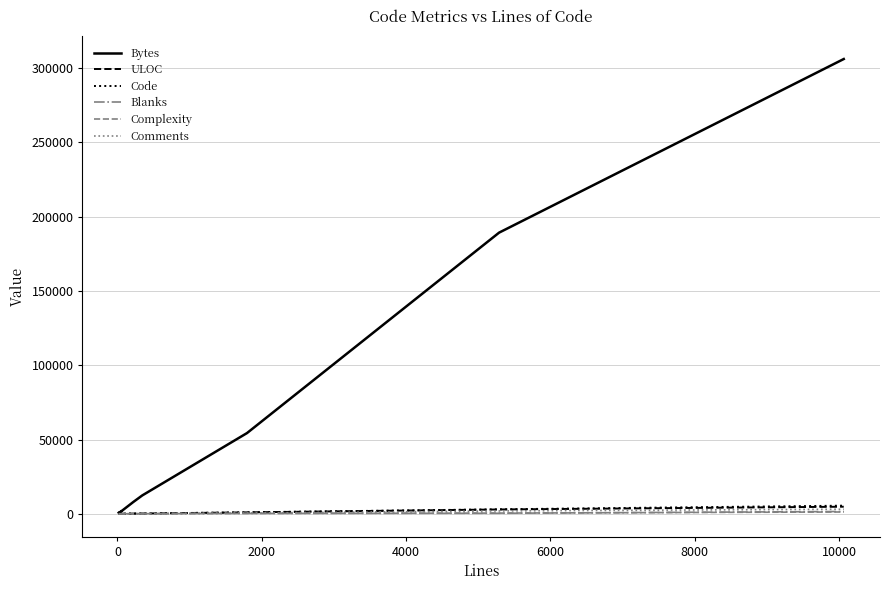

Which series has the largest total across all categories?

Bytes